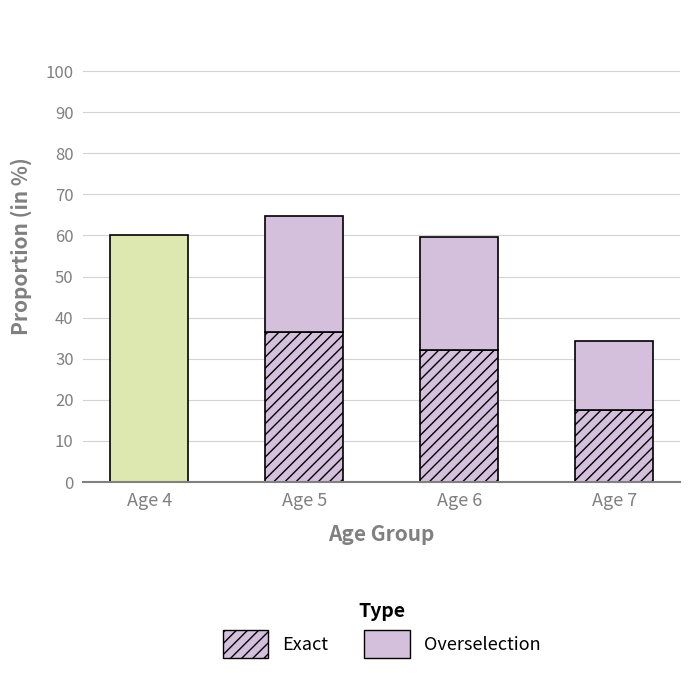

What is the total value across all series at Age 7?

34.3